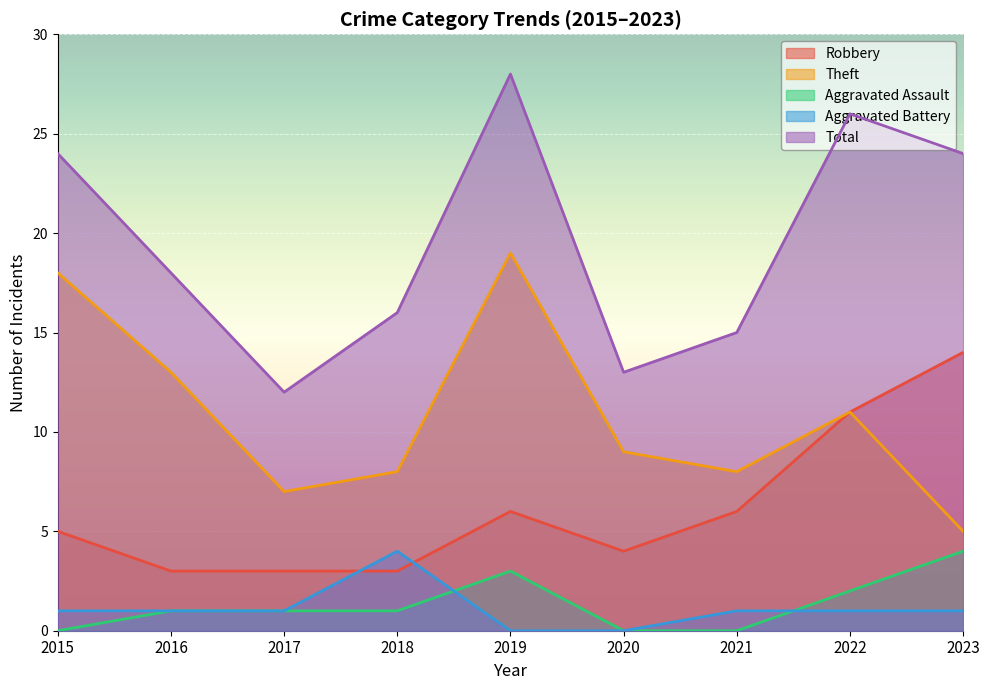

Is the value of Total at 2020 greater than the value of Theft at 2023?

Yes